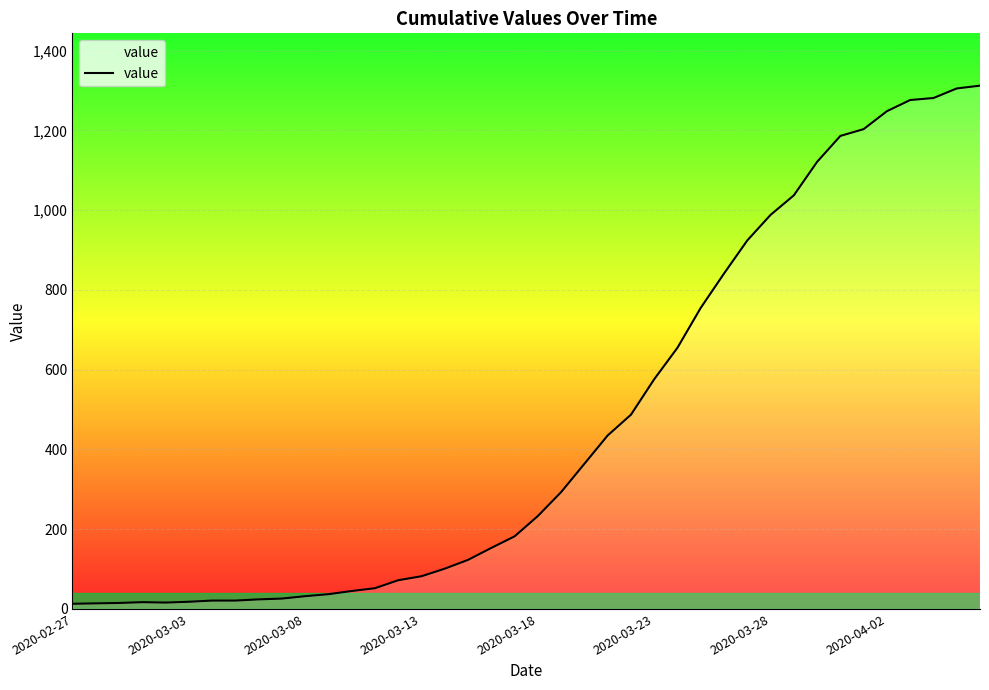

What is the maximum value shown in the chart?

1312